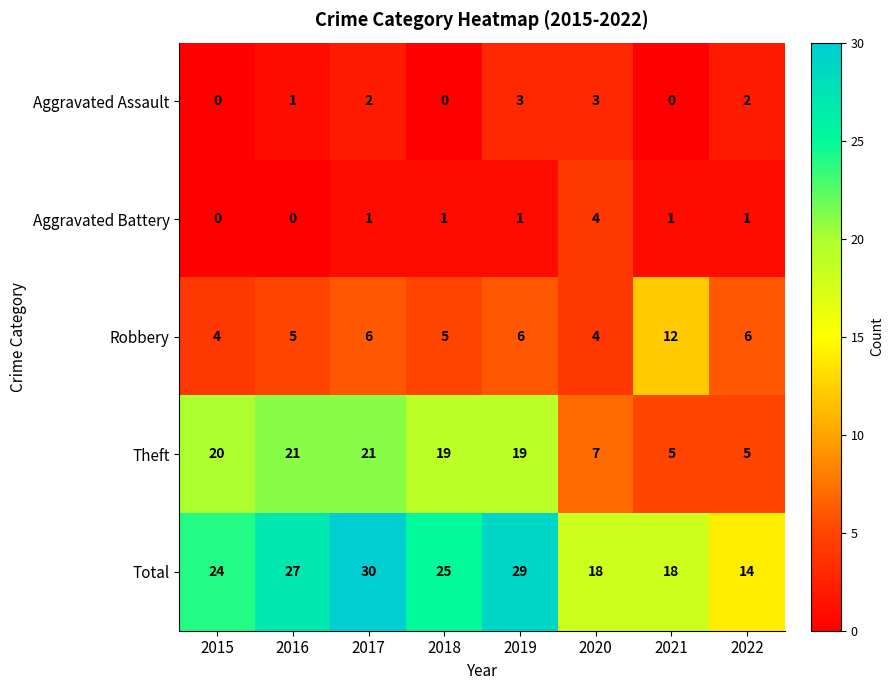

What is the difference between the maximum and second lowest values in the Total series?

12